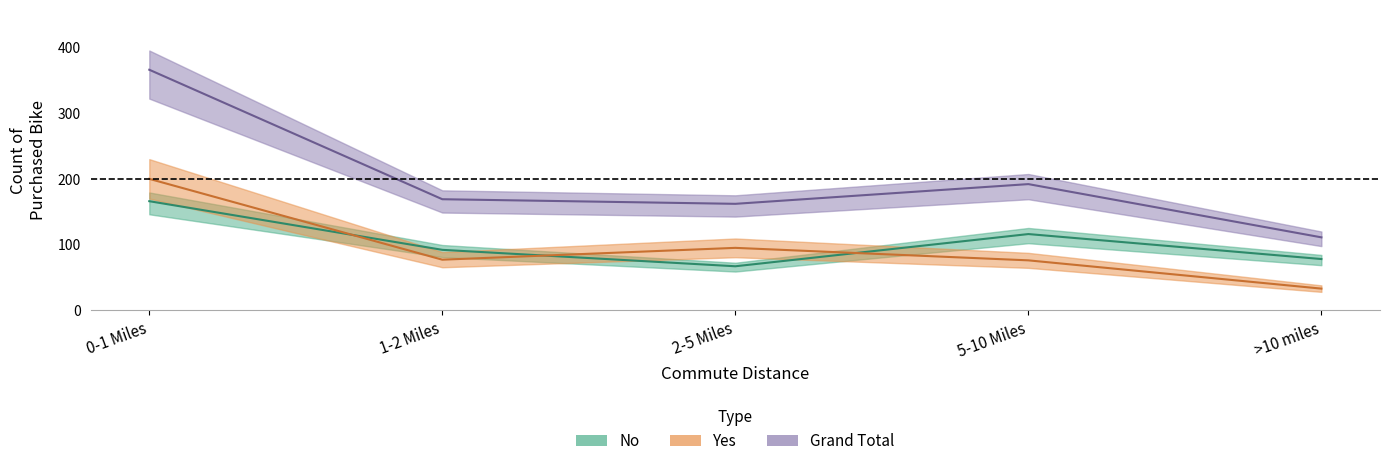

Does the chart have visible grid lines?

No